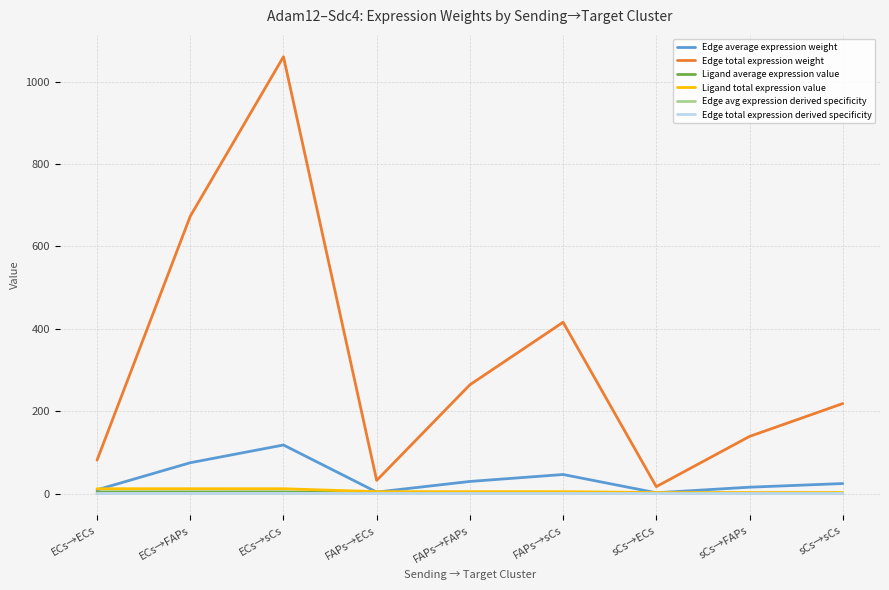

Is this an area chart (filled region under the line)?

No